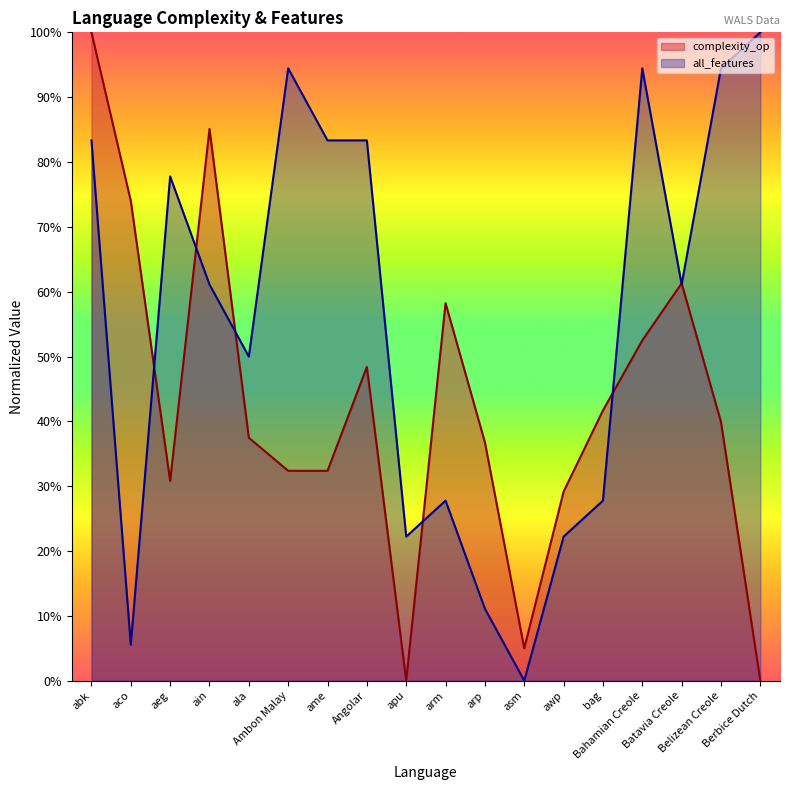

What is the spread (max minus min) of values at arm?

0.3